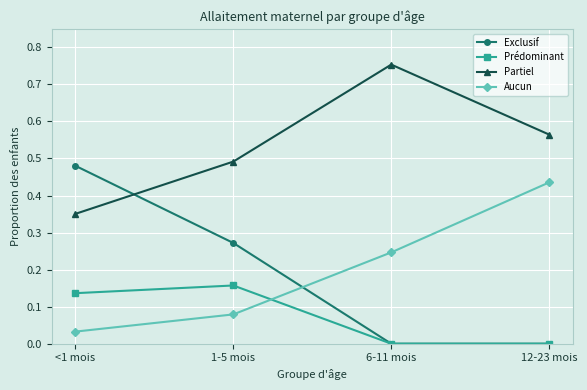

Count the Partiel values in the range 0 to 1.

4